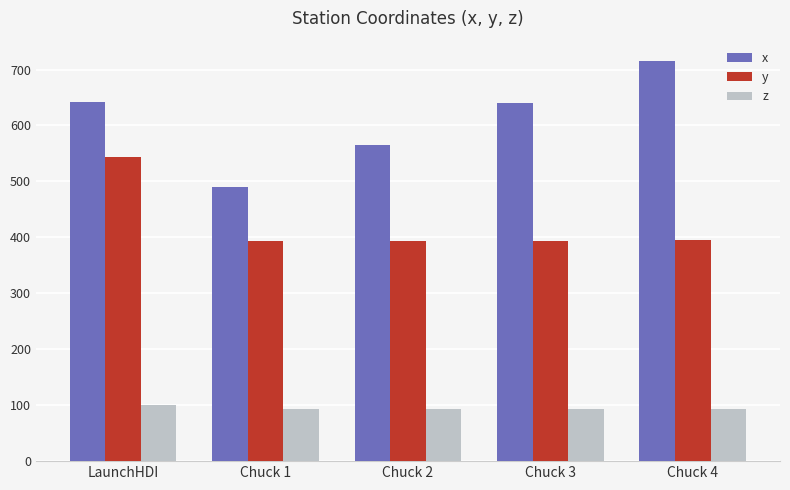

What is the spread (max minus min) of values at Chuck 2?

471.5